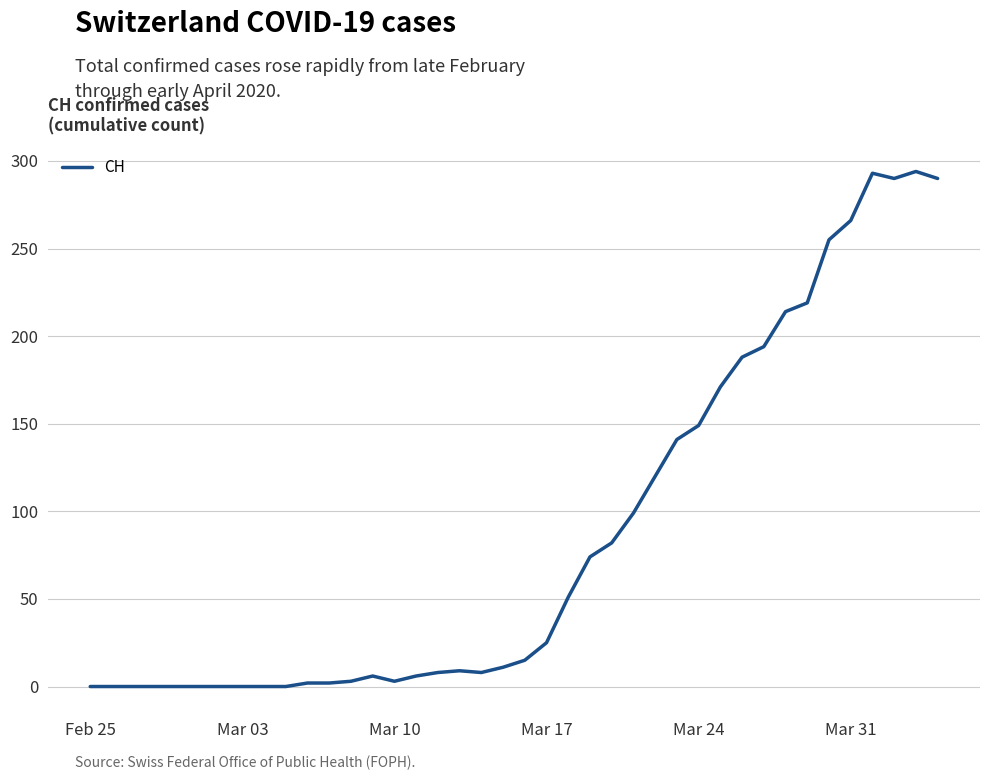

Count the number of categories in the chart.

40